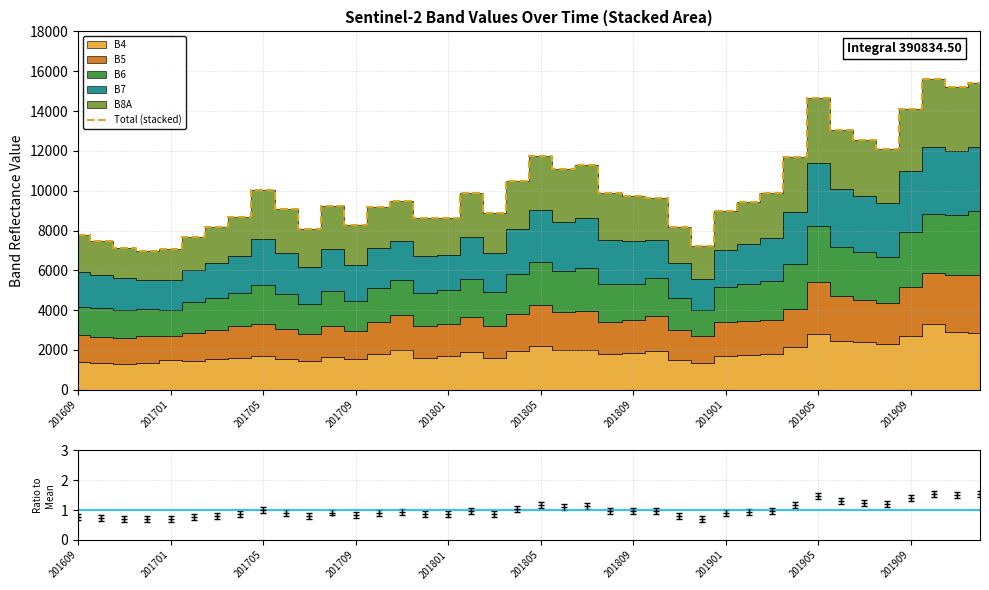

What is the lowest value of the Total (stacked) series?

6955